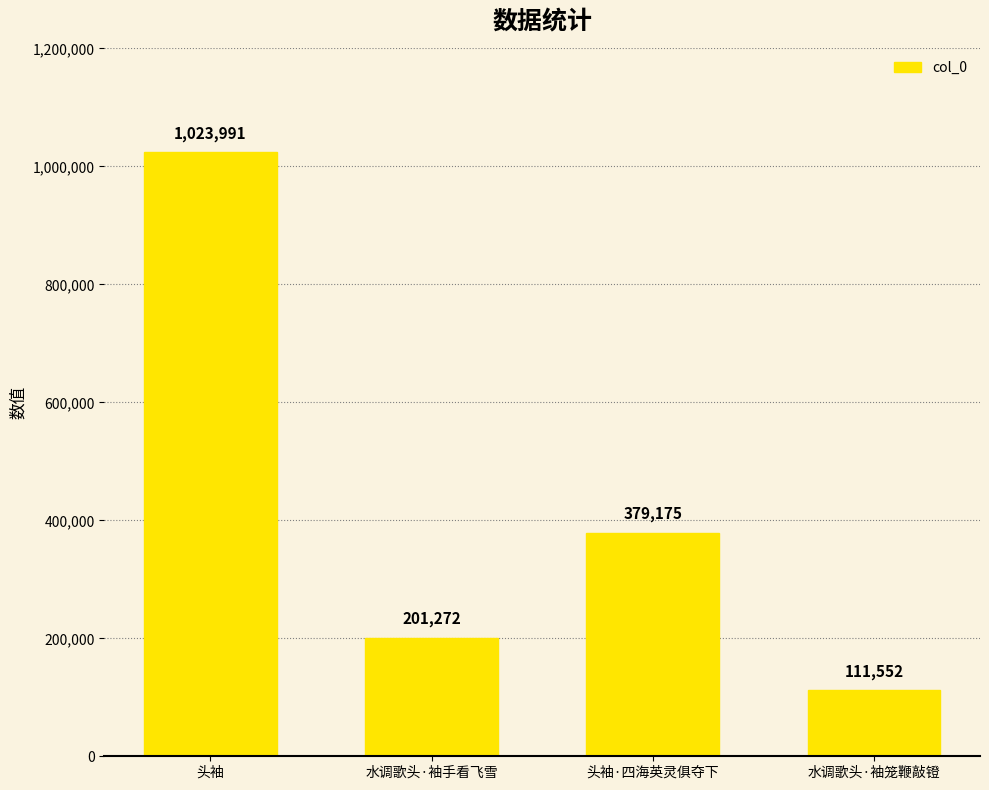

Rank the categories by value from lowest to highest.

水调歌头·袖笼鞭敲镫, 水调歌头·袖手看飞雪, 头袖·四海英灵俱夺下, 头袖